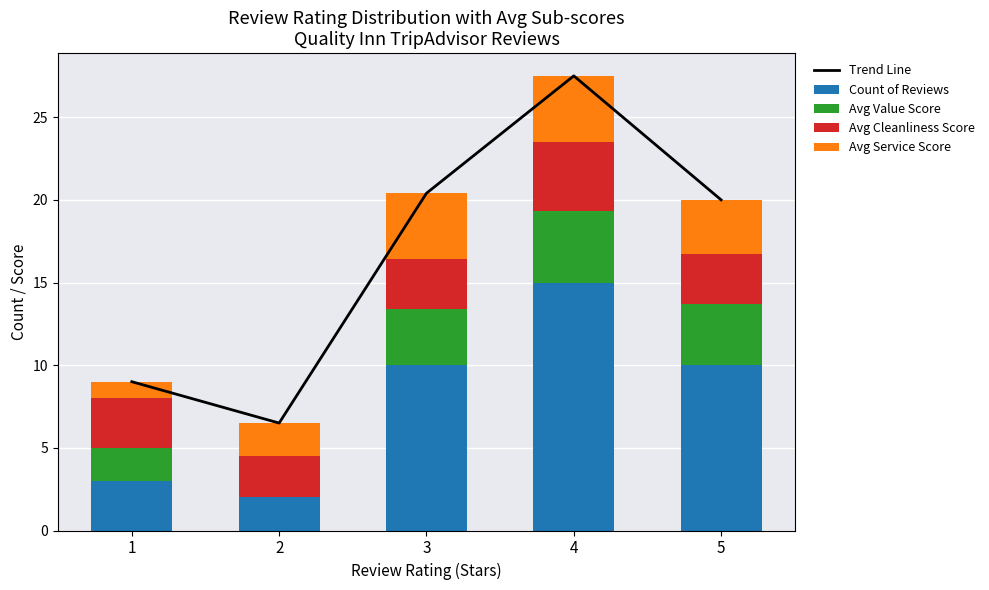

What is the value of the Avg Service Score bar at the 4th from the left?

4.0